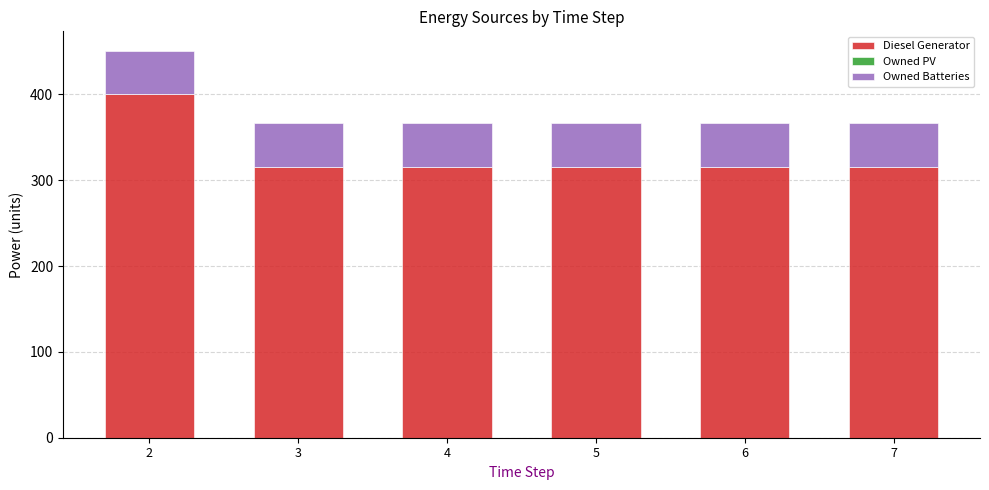

What is the minimum value for Diesel Generator?

316